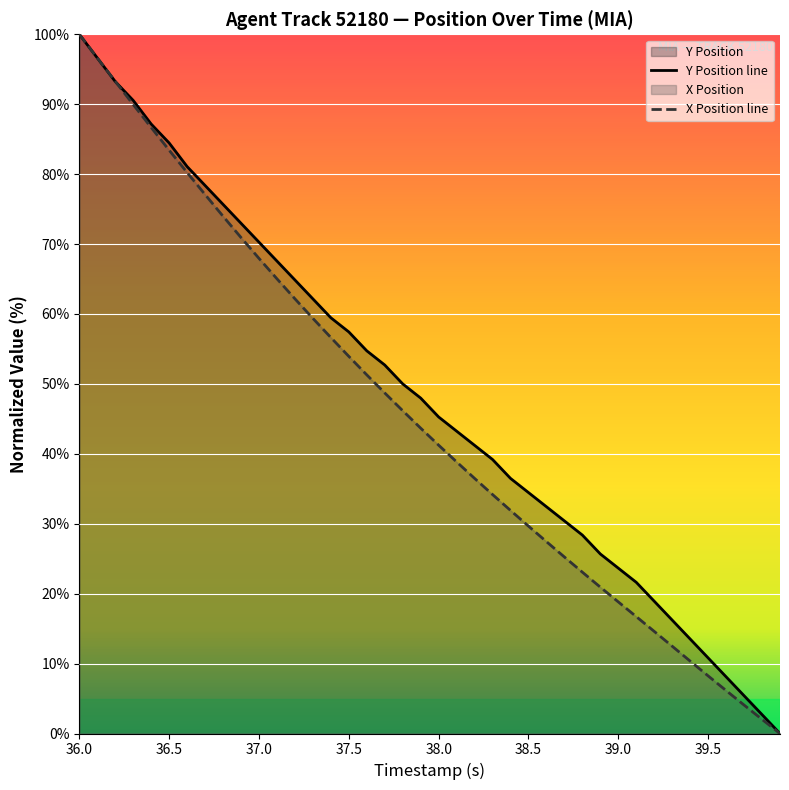

Between 37.0 and 39.0, which series saw the biggest shift?

X Position line